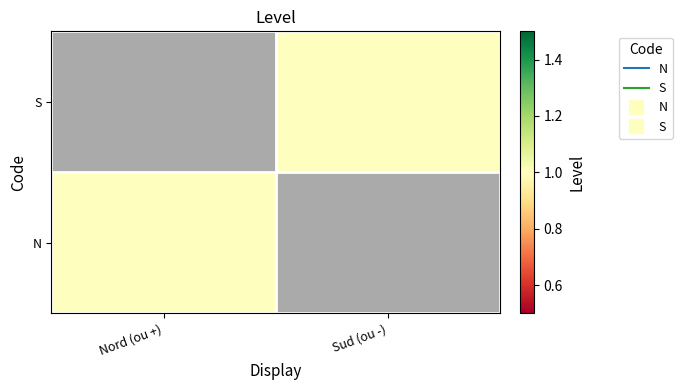

How many positive values does the S series have?

1